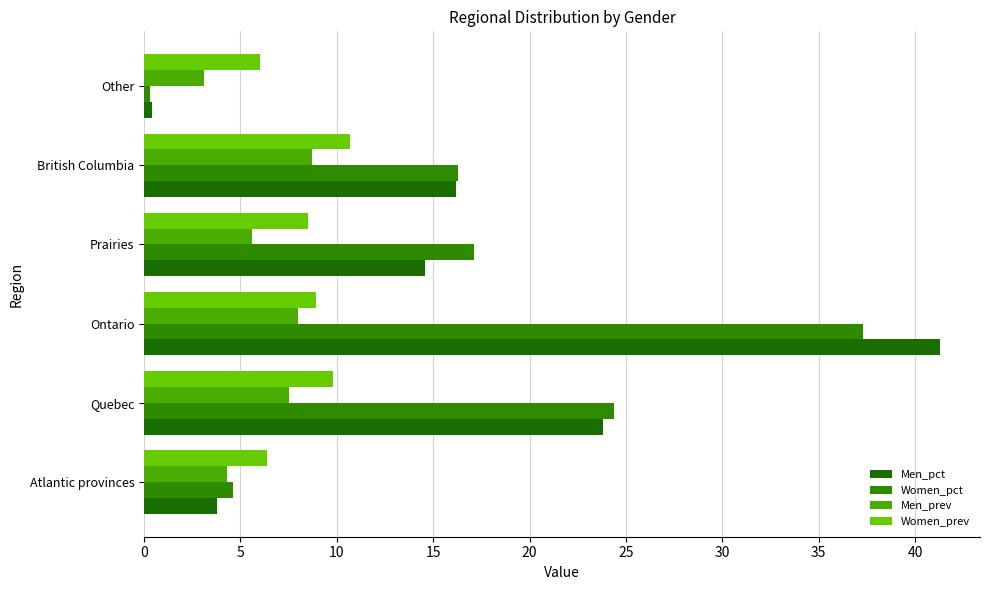

How many values in the Men_prev series are below 7?

3